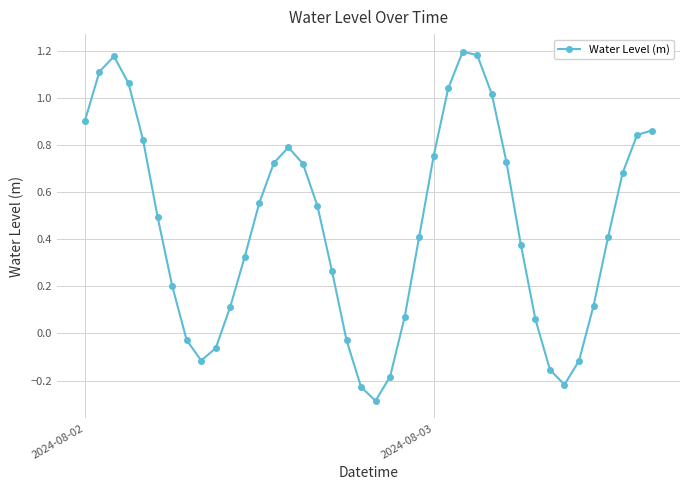

Is this an area chart (filled region under the line)?

No